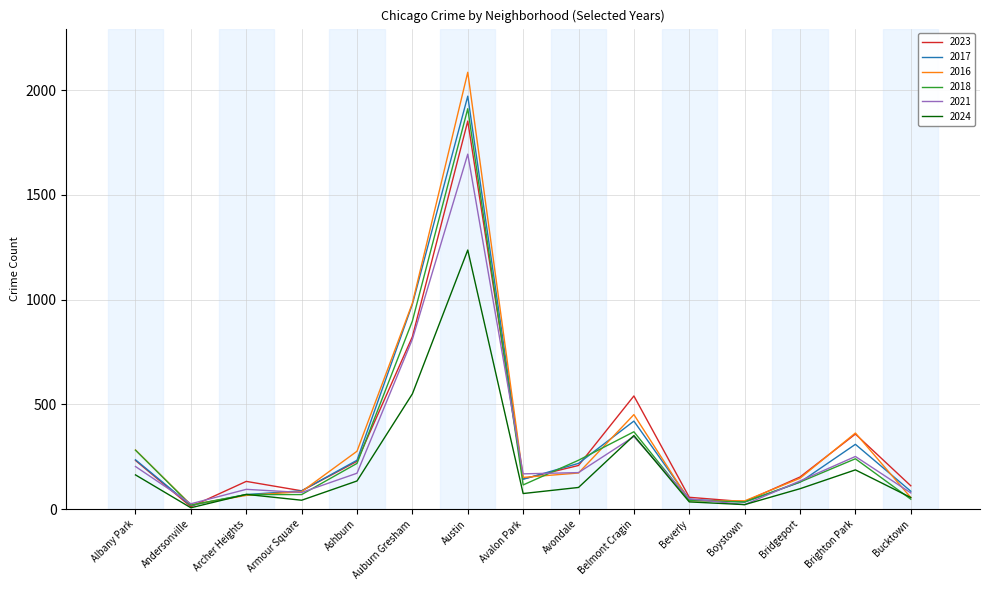

Rank the series by their maximum value, from lowest to highest.

2024, 2021, 2023, 2018, 2017, 2016